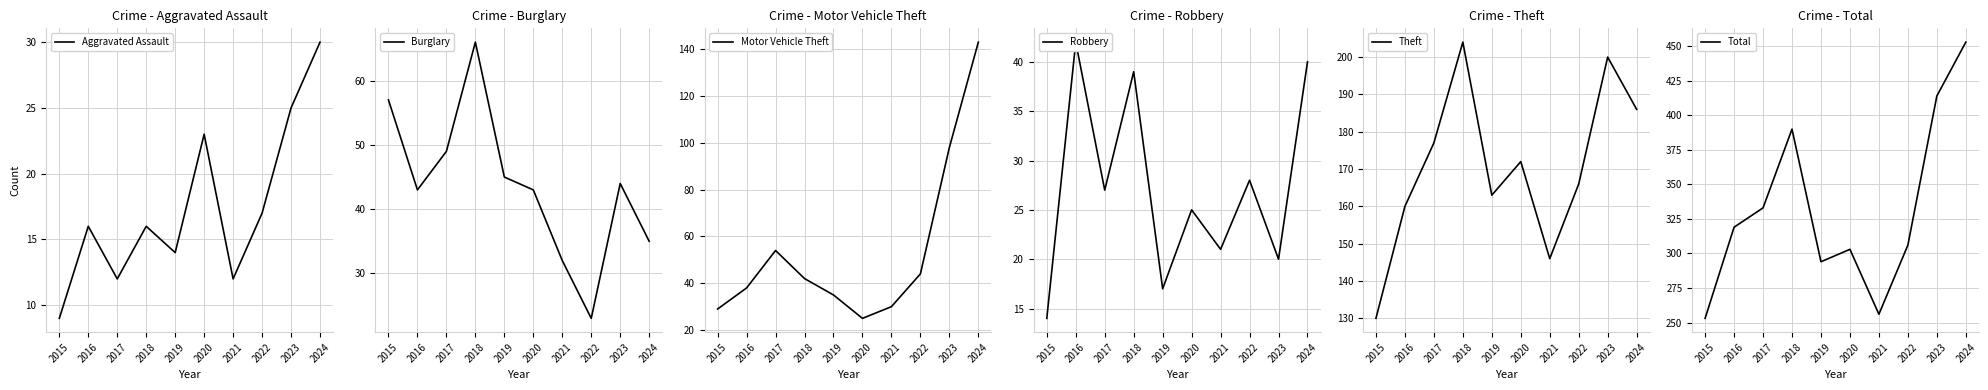

How many data points does each series have?

10